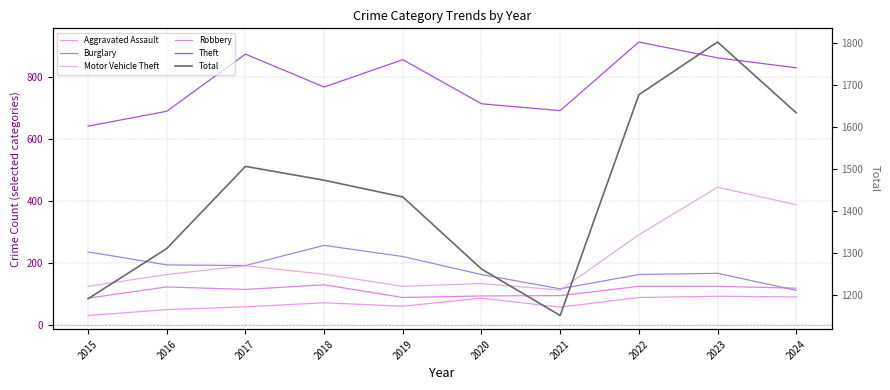

True or false: Total and Aggravated Assault intersect in this chart.

False